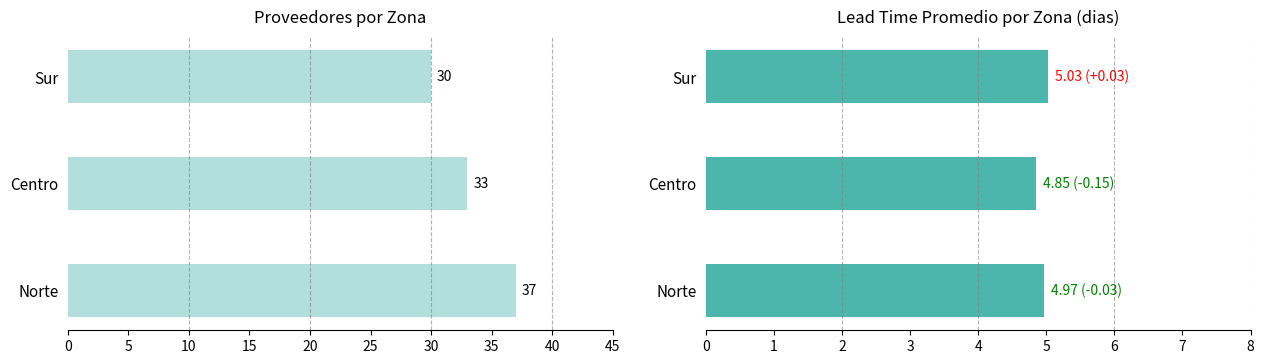

Reading left to right, extract all data points from this chart.

Conteo de Proveedores: 37.0	33.0	30.0
Lead Time Promedio: 5.0	4.8	5.0